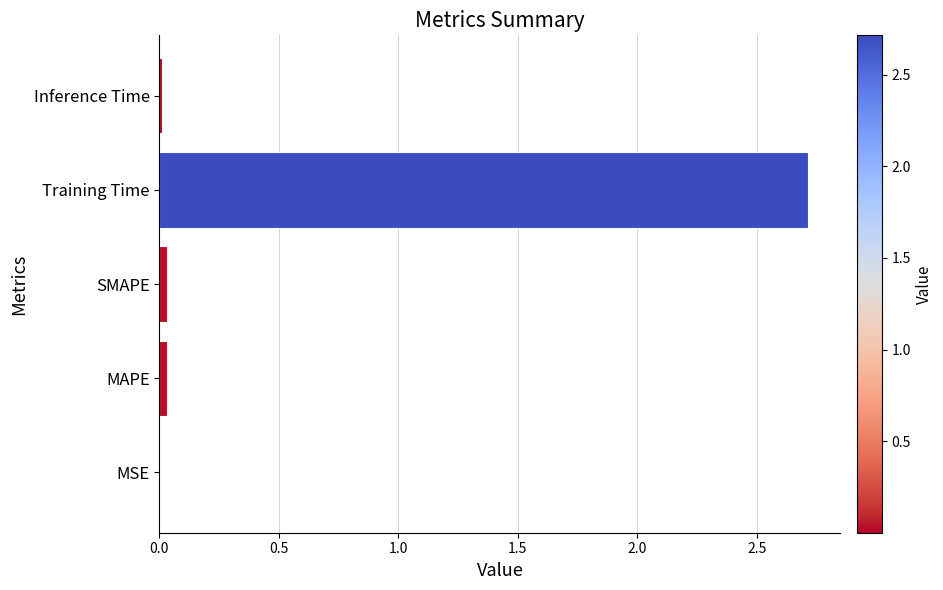

Is it true that the value at Training Time is 0.6?

False